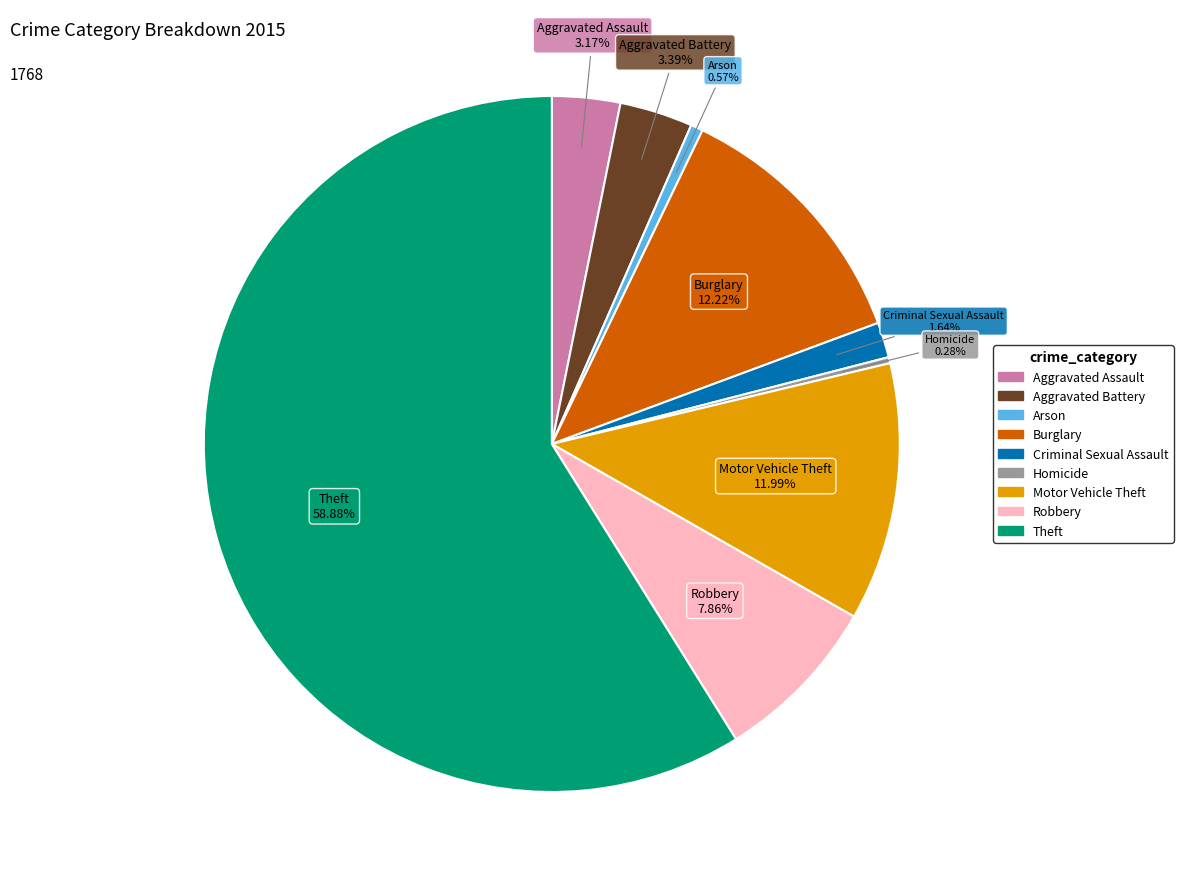

How many segments does this pie chart have?

9